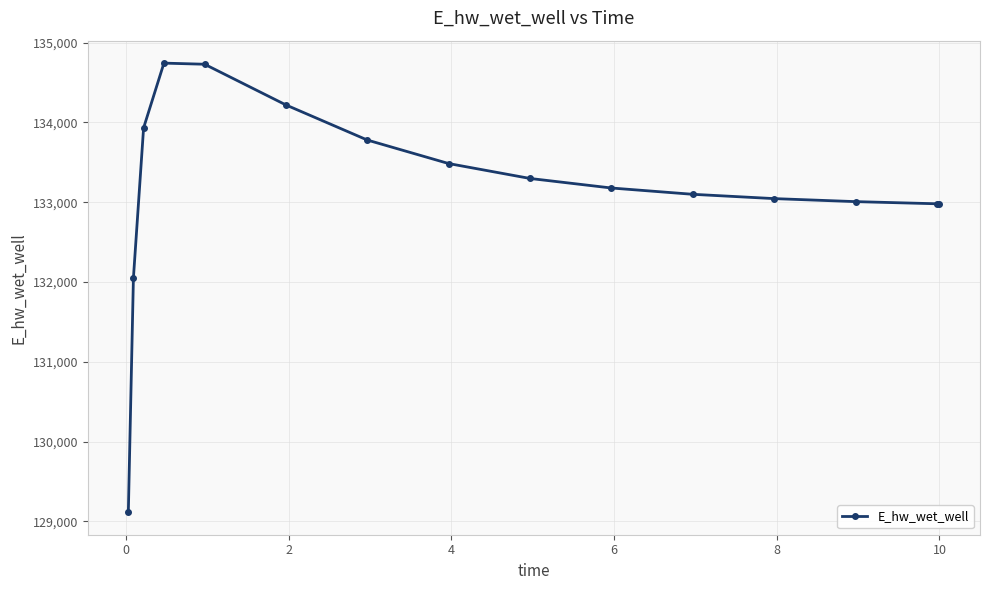

What is the value of the 7th point from the left?

133779.9